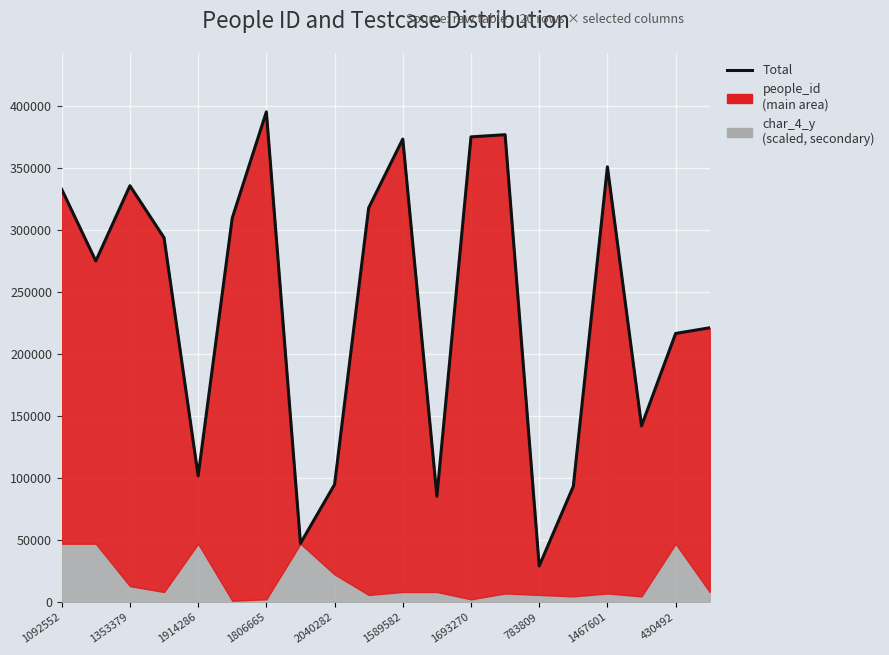

Where does the data first go above 293996?

1092552